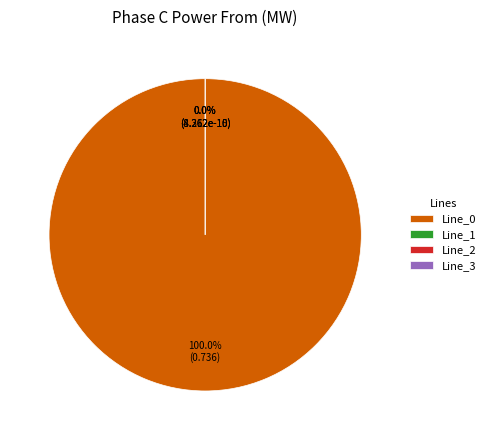

Is there a majority slice in this chart?

Yes